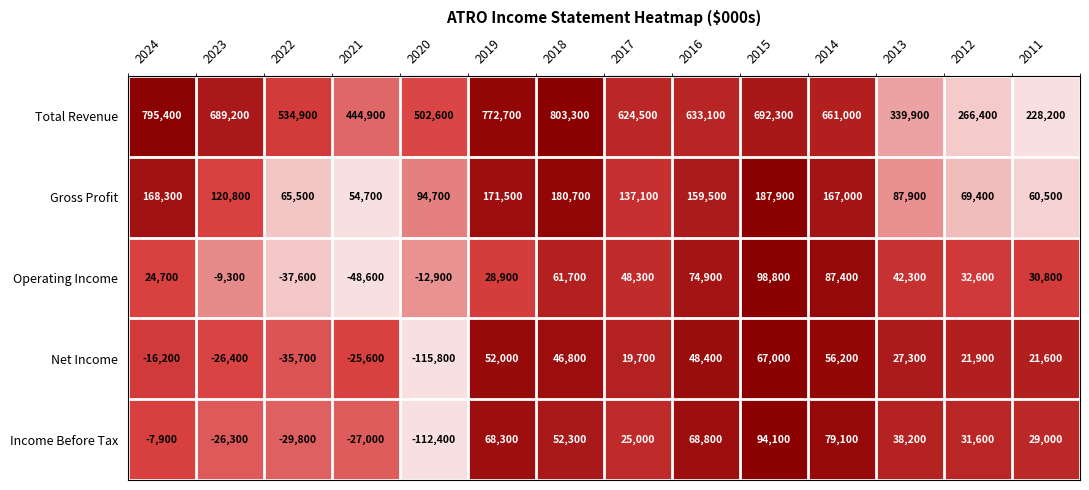

Rank the series by their maximum value, from highest to lowest.

Total Revenue, Gross Profit, Operating Income, Income Before Tax, Net Income